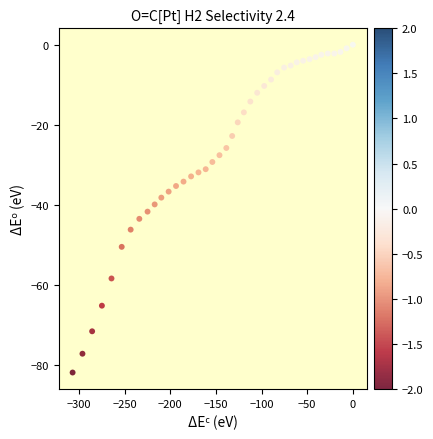

What is the range of X values (max minus min)?

307.0